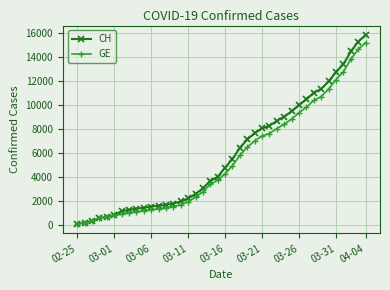

What is the difference between the maximum and minimum values in the GE series?

15135